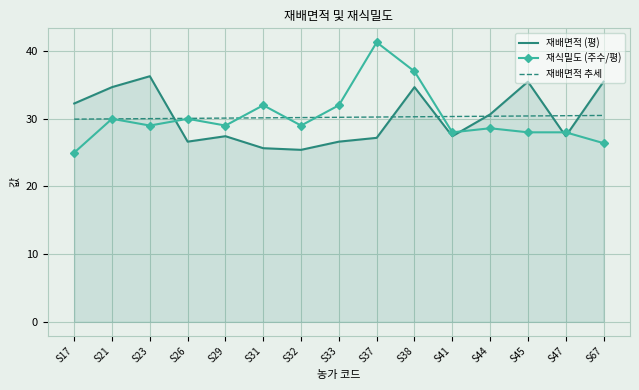

At how many categories does at least one series exceed 35?

5